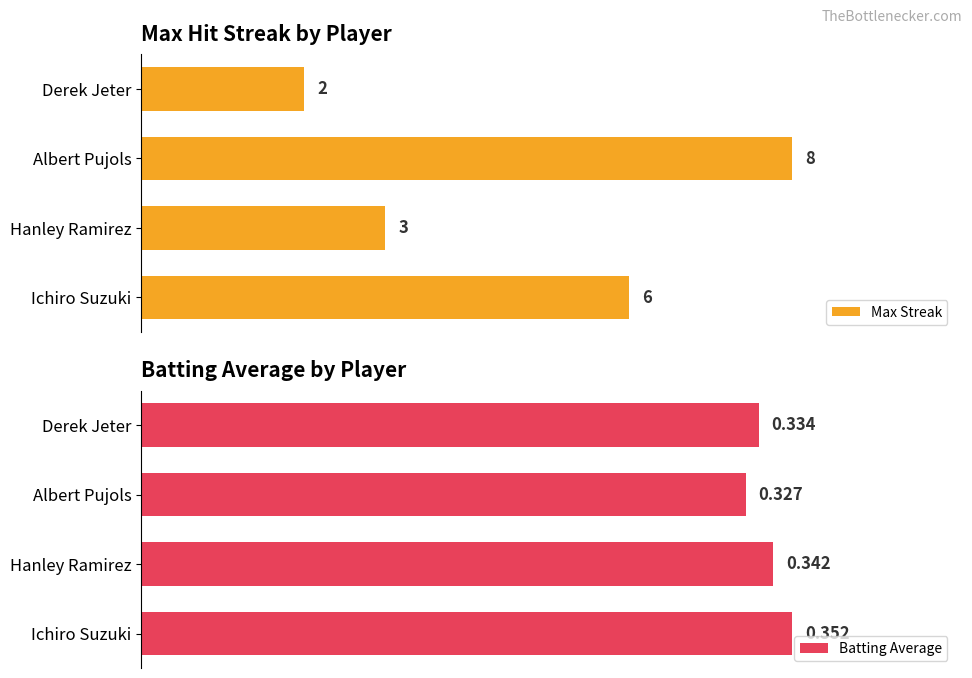

List the labels in order of Max Streak value, largest first.

Albert Pujols, Ichiro Suzuki, Hanley Ramirez, Derek Jeter